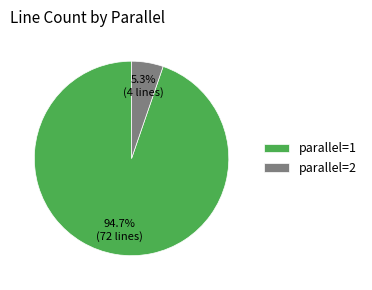

Does any single category account for the majority?

Yes